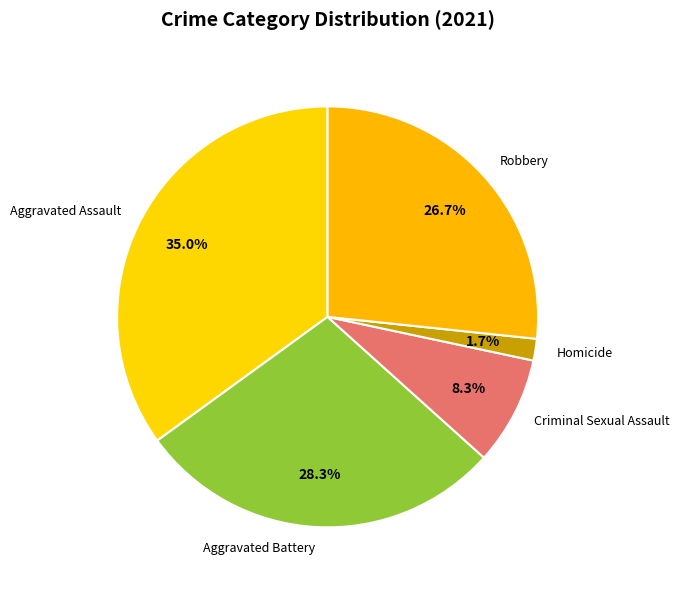

What percentage is the Aggravated Battery slice, to the nearest percent?

28%